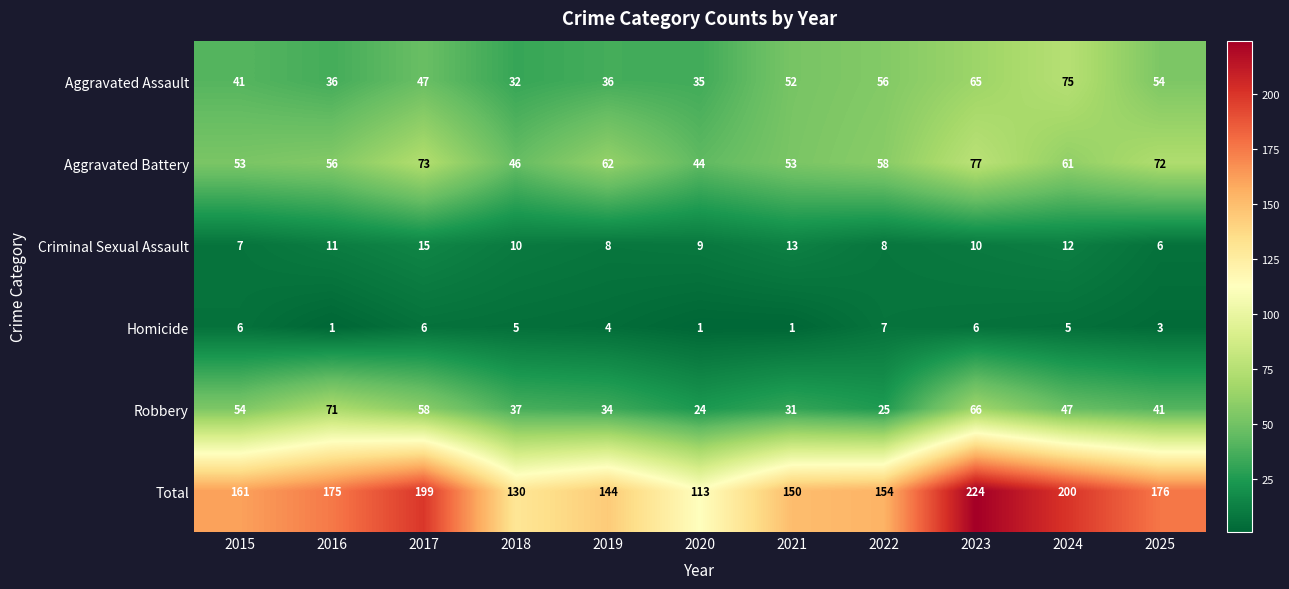

What is the difference between the maximum and minimum values in the Criminal Sexual Assault series?

9